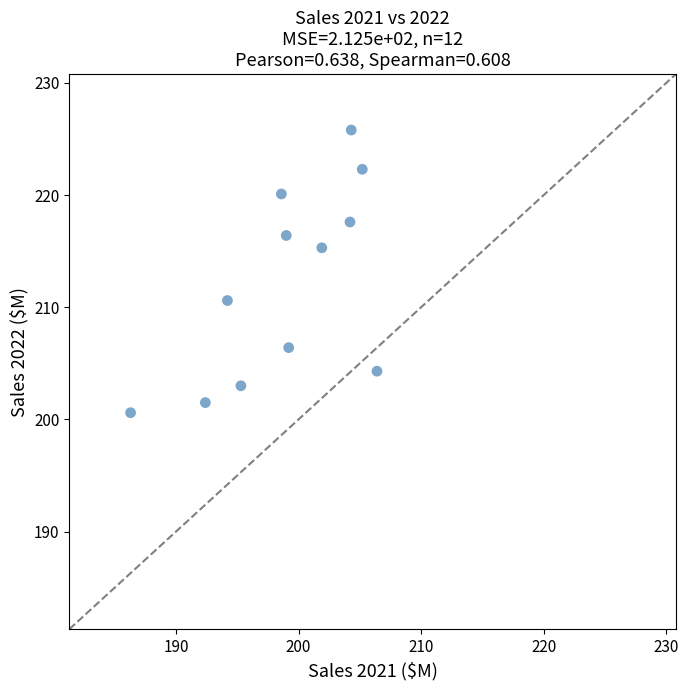

What is the average Y value?

212.0